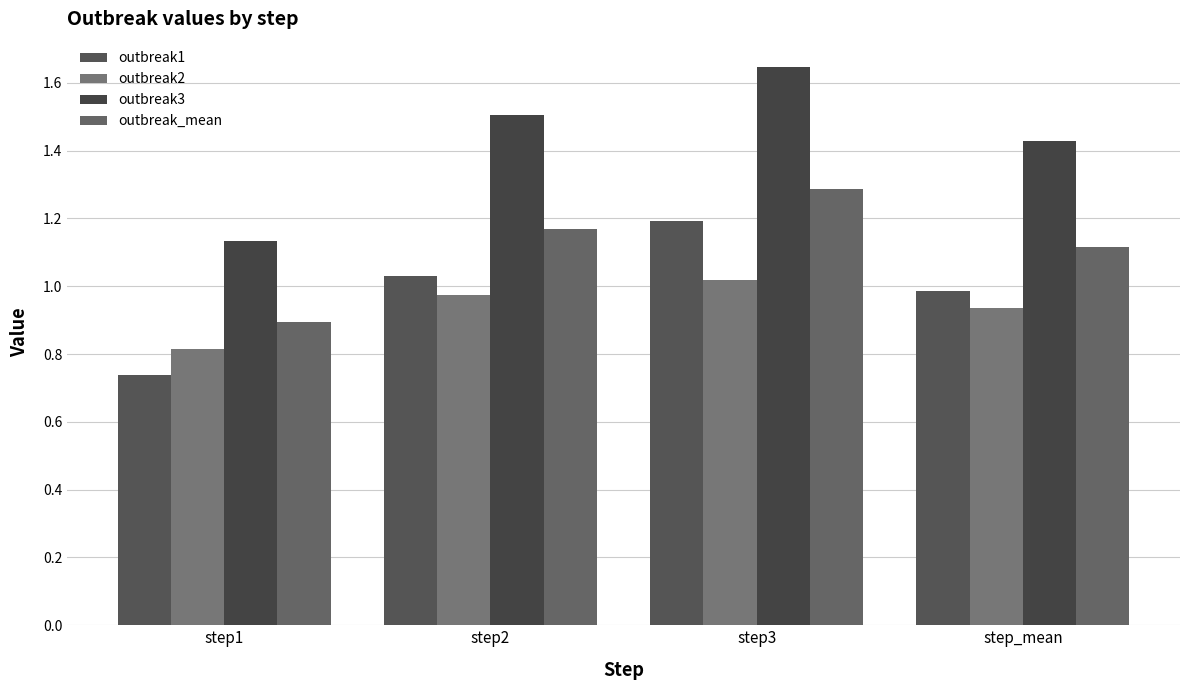

Reading right to left, list all the values displayed in this chart.

outbreak1: 1.0	1.2	1.0	0.7
outbreak2: 0.9	1.0	1.0	0.8
outbreak3: 1.4	1.6	1.5	1.1
outbreak_mean: 1.1	1.3	1.2	0.9